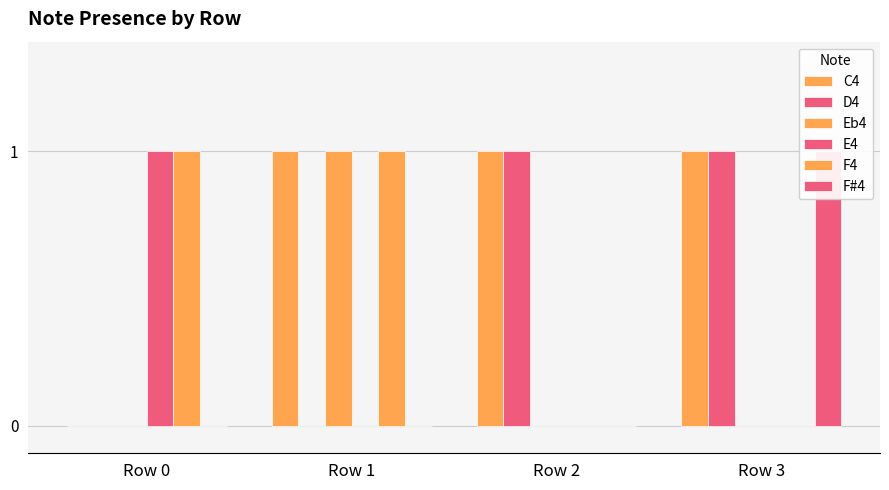

What is the difference between the highest and lowest values at Row 0?

1